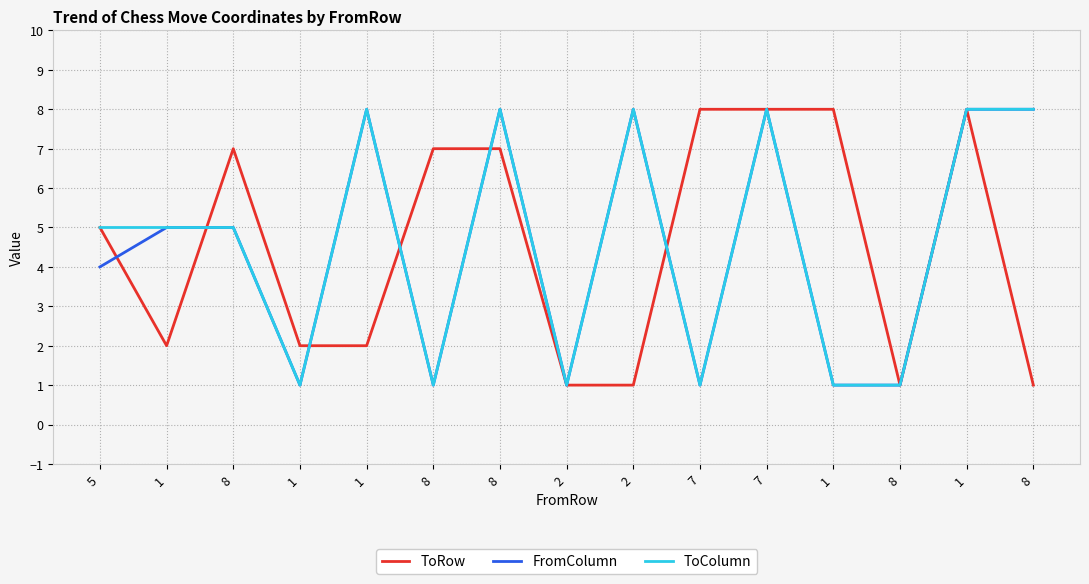

Does the chart have visible grid lines?

Yes